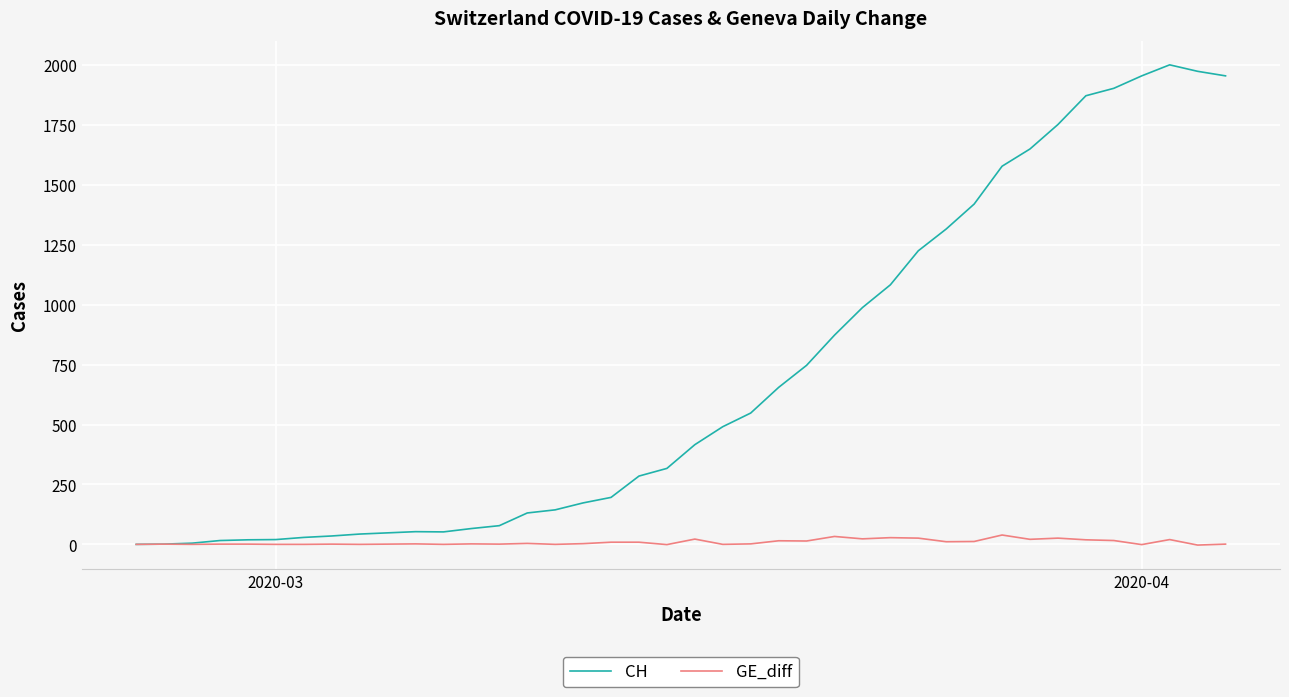

Which series has the widest spread of values?

CH